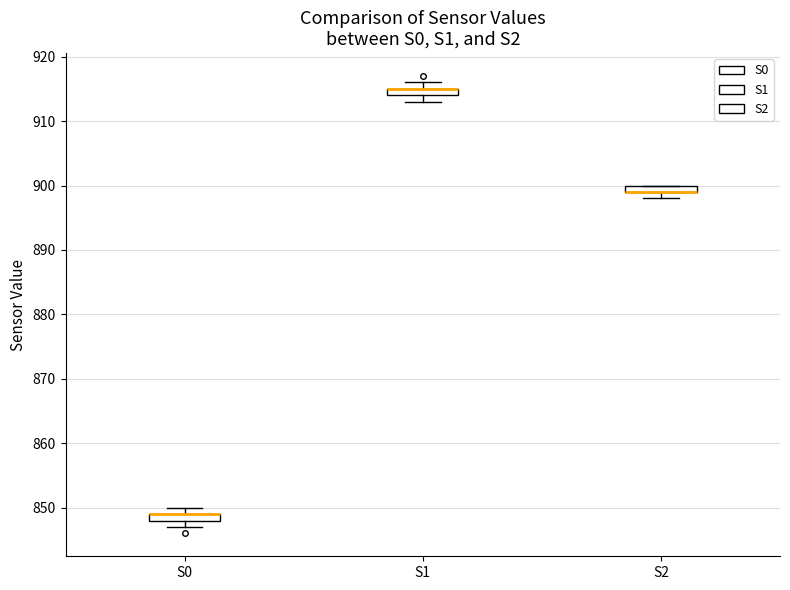

Where is the upper edge of the box for S2 on the y-axis? The values are not printed on the chart, so give them approximately, as read against the axis.

900